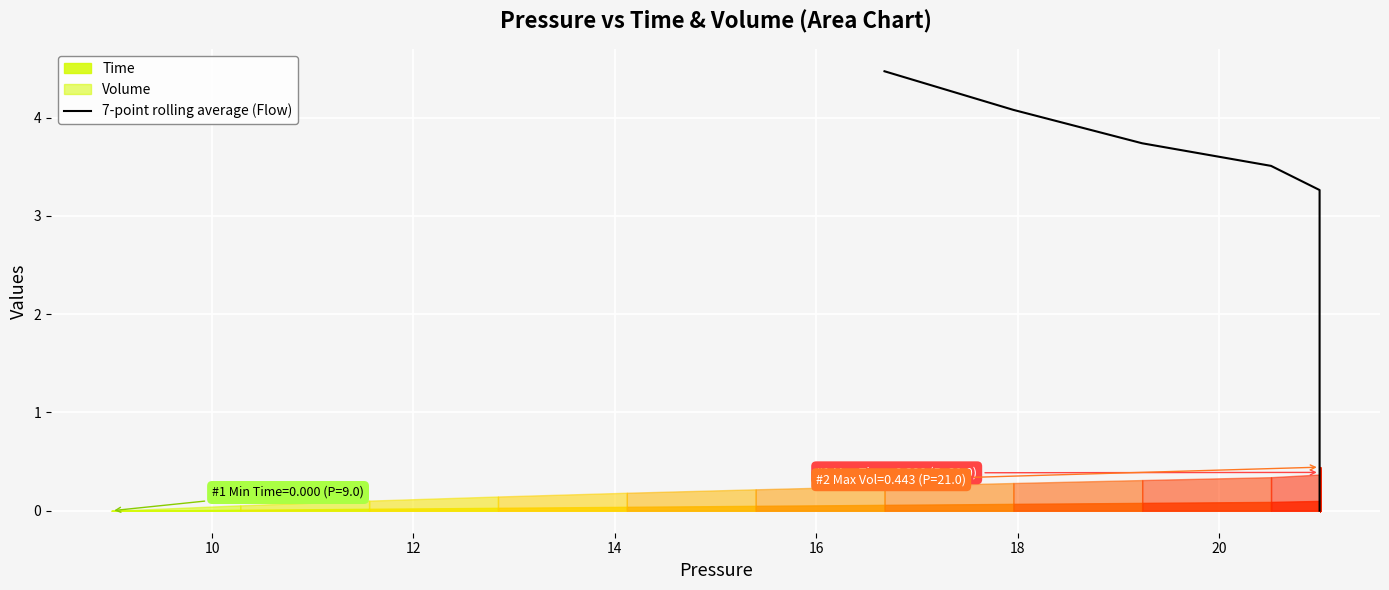

Reading left to right, what are all the values shown in this chart?

4.5	4.1	3.7	3.5	3.3	3.0	2.7	2.3	1.9	1.6	1.2	0.9	0.6	0.5	0.3	0.2	0.2	0.1	0.1	0.1	0.0	0.0	0.0	0.0	0.0	0.0	0.0	0.0	0.0	0.0	0.0	0.0	0.0	0.0